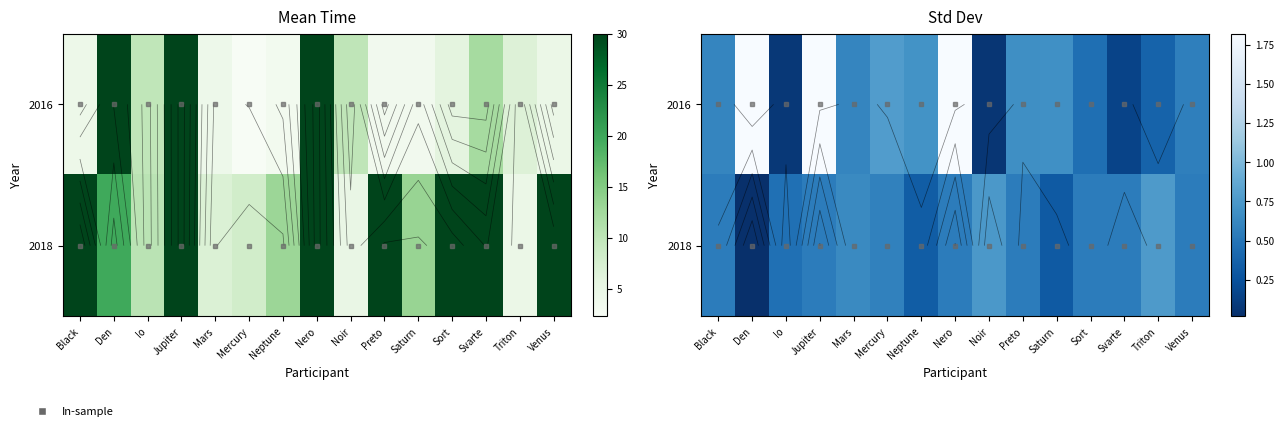

Is the value of 2018 at Nero greater than the value of 2016 at Jupiter?

No